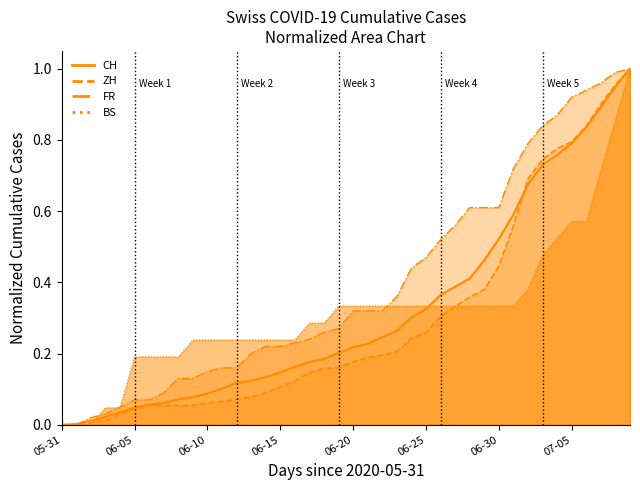

At which category is the sum across all series the highest?

2020-07-09